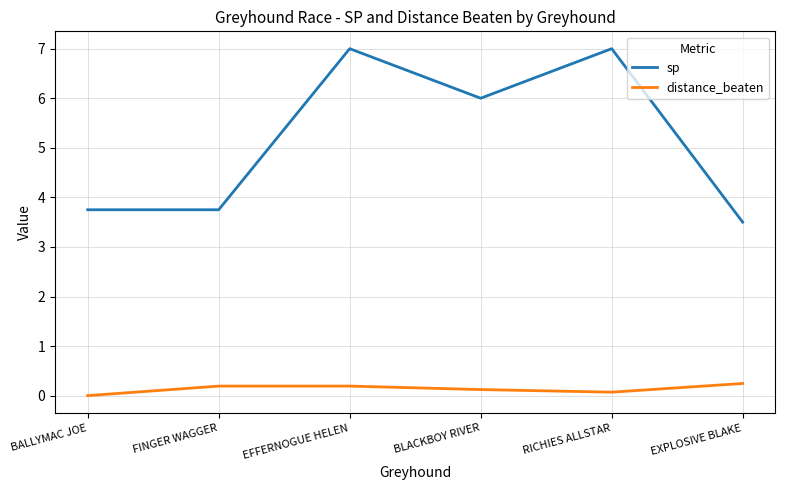

At which label is sp closest to 5?

BLACKBOY RIVER